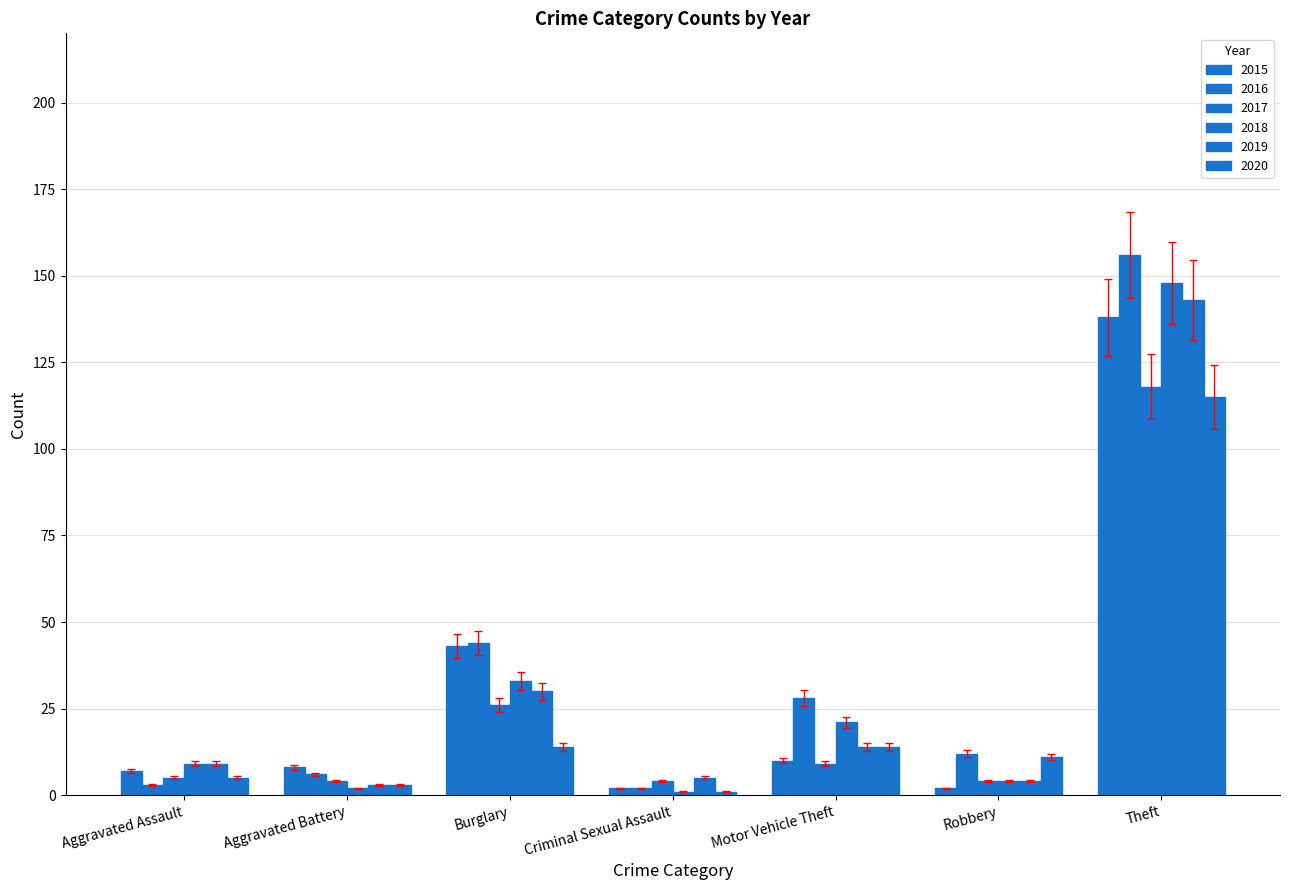

Are the bars grouped side by side (vs. stacked)?

Yes